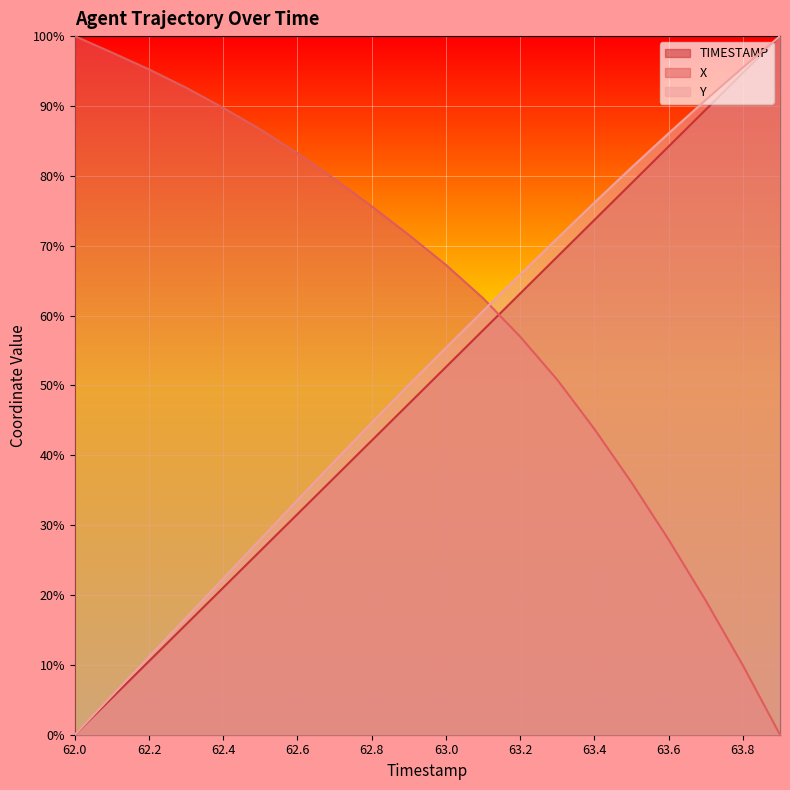

Is the value of X at 63.7 greater than the value of TIMESTAMP at 63.4?

No